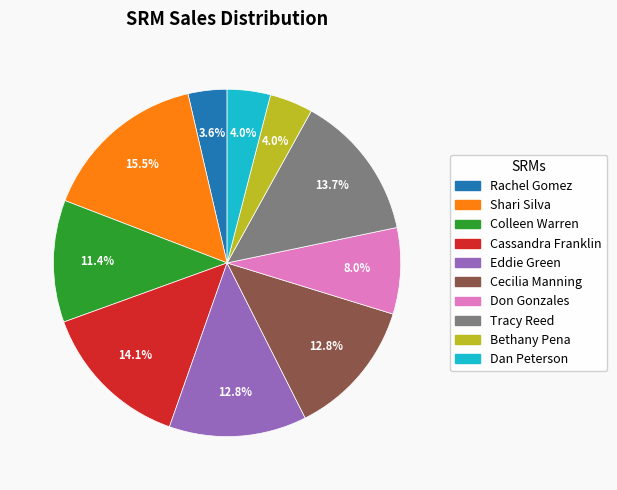

What is the ratio of the value at Shari Silva to the value at Rachel Gomez?

4.3